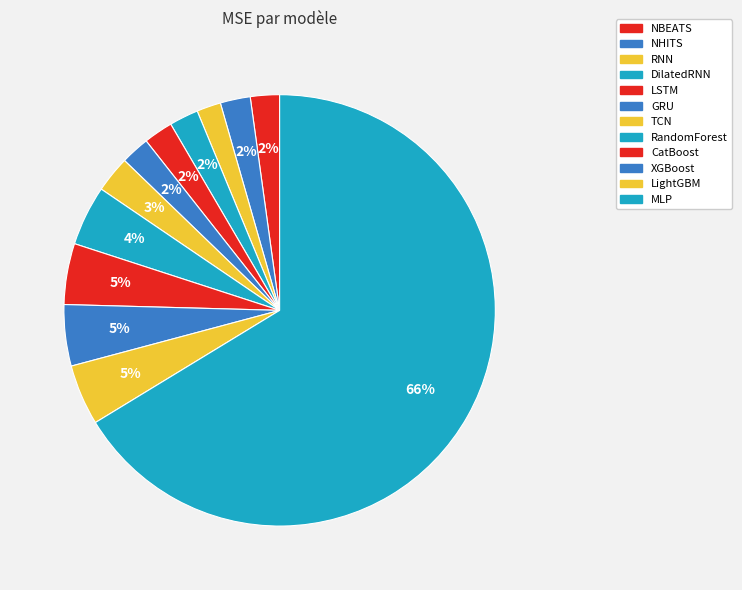

How many segments does this pie chart have?

12